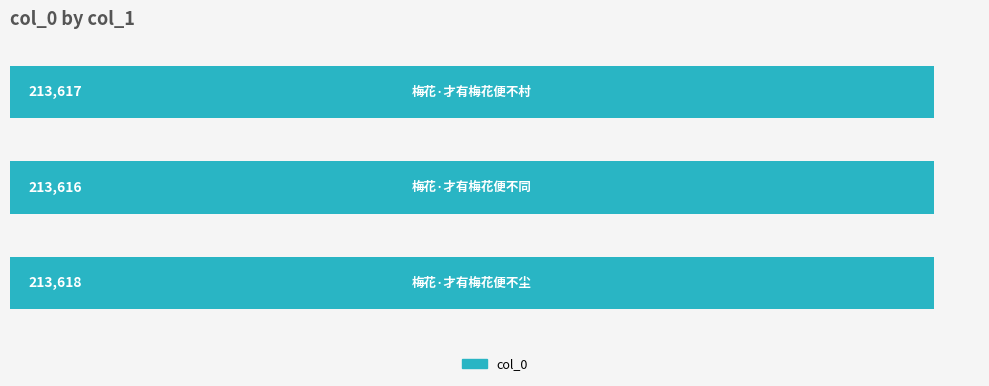

Reading top to bottom, transcribe all the data shown in this chart.

213617	213616	213618